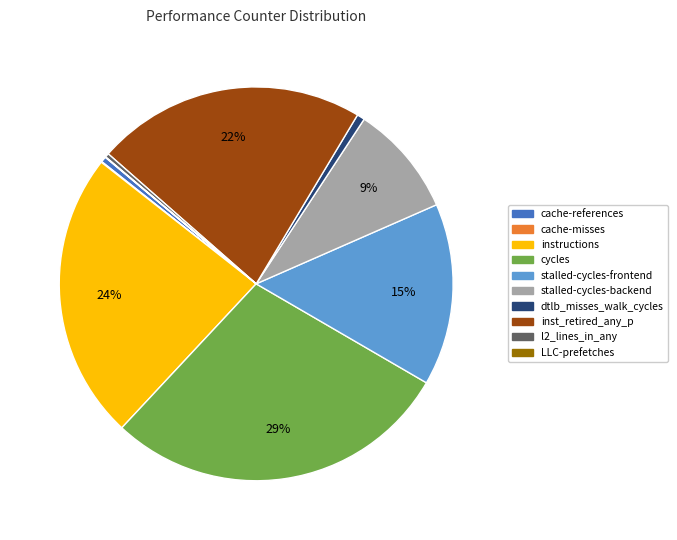

Approximately how many times larger is the value at instructions compared to stalled-cycles-frontend?

1.6